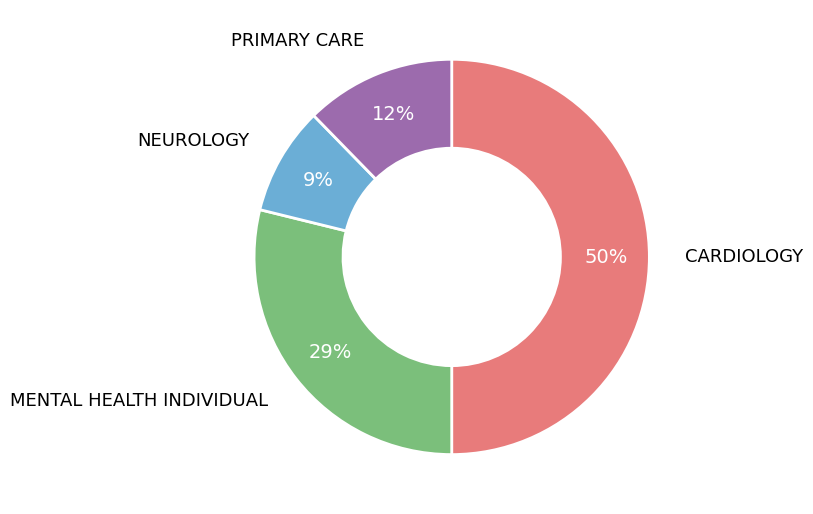

To the nearest percent, what is the average slice percentage?

25%